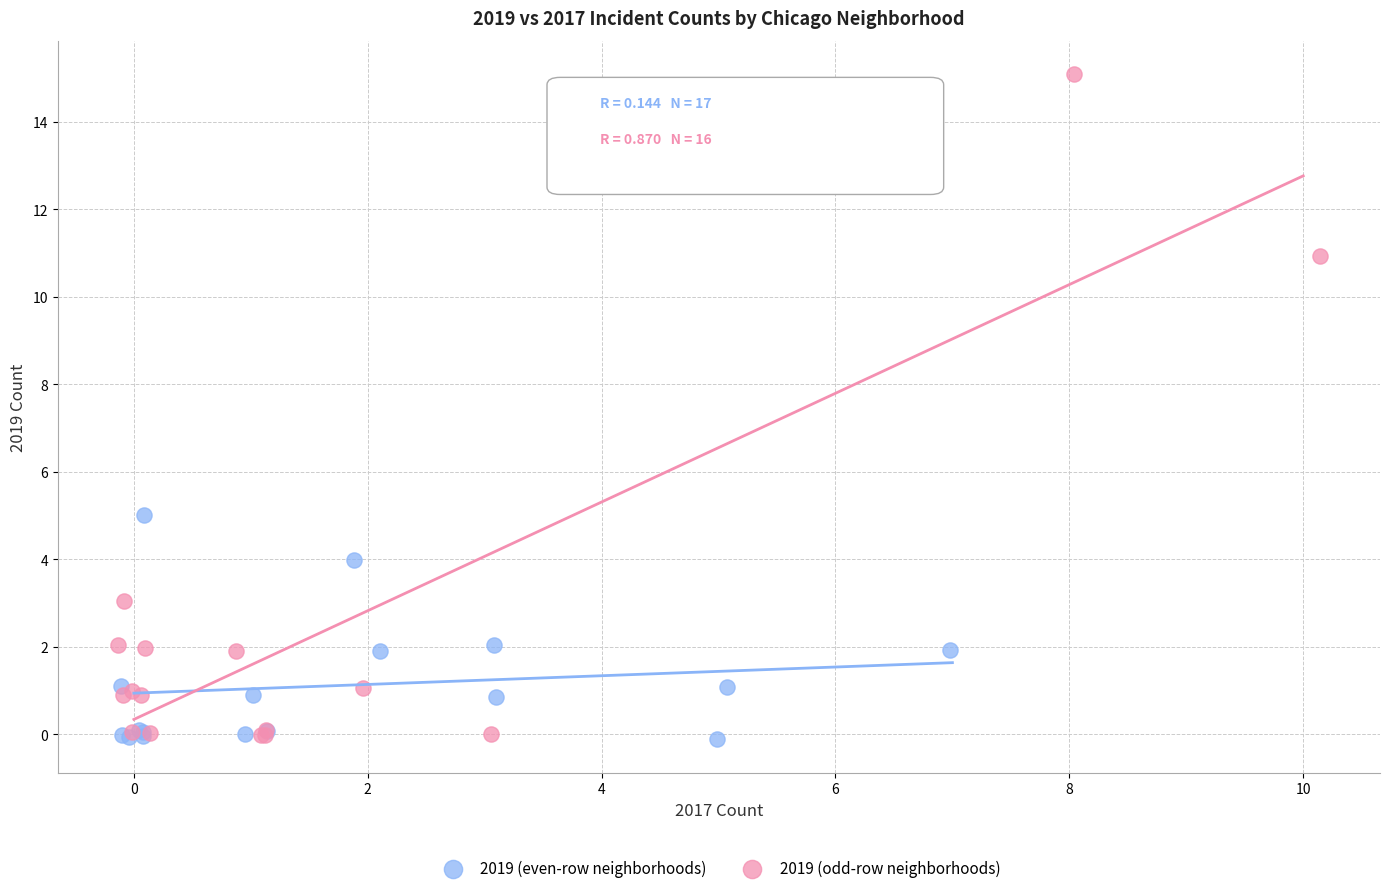

What are all the series names shown in the legend?

2019 (even-row neighborhoods), 2019 (odd-row neighborhoods)